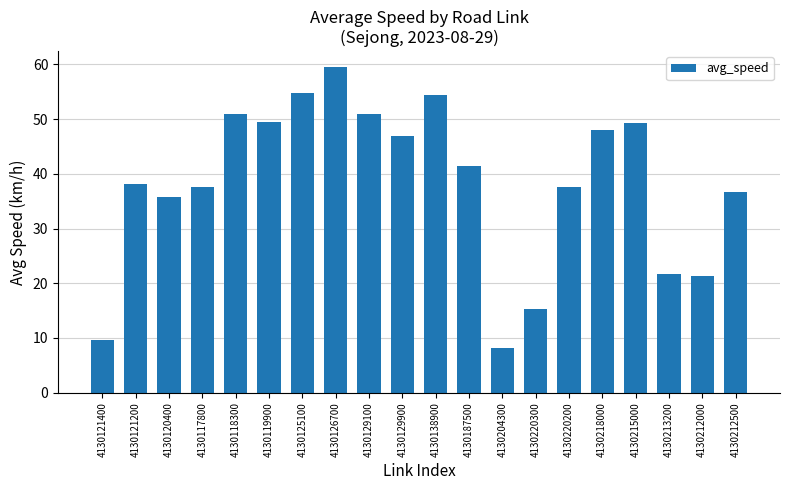

How many bars are there in total?

20